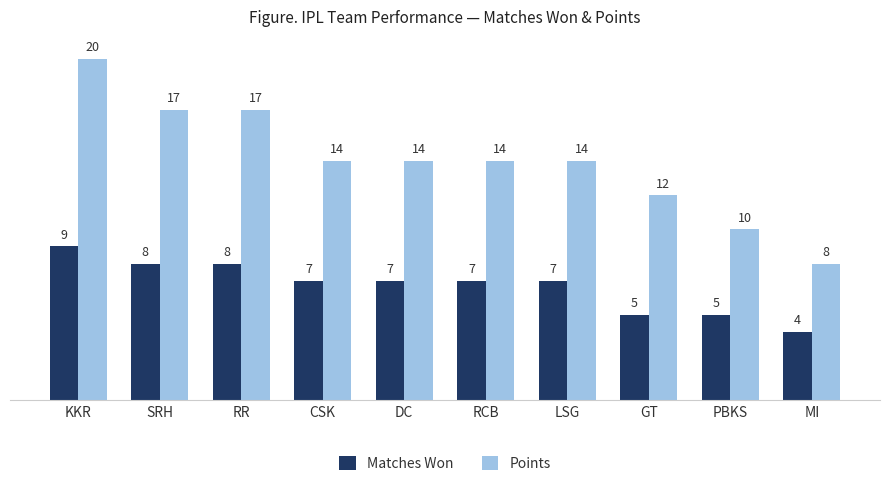

Reading right to left, transcribe all the data shown in this chart.

Matches Won: 4	5	5	7	7	7	7	8	8	9
Points: 8	10	12	14	14	14	14	17	17	20